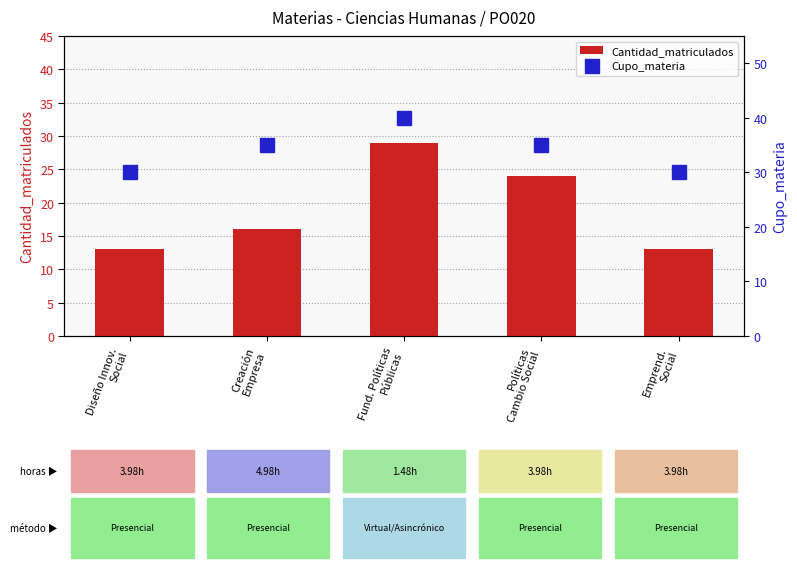

What are all the series names shown in the legend?

Cantidad_matriculados, Cupo_materia